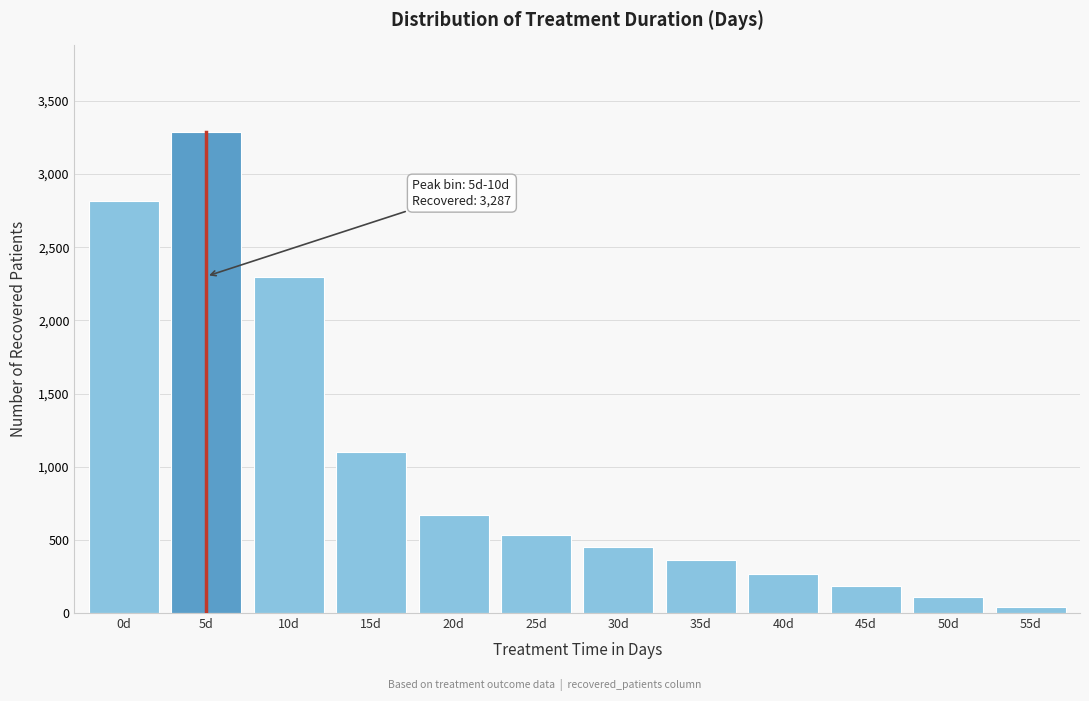

Reading left to right, what are all the values shown in this chart?

2816	3287	2296	1098	671	532	452	365	270	186	110	39